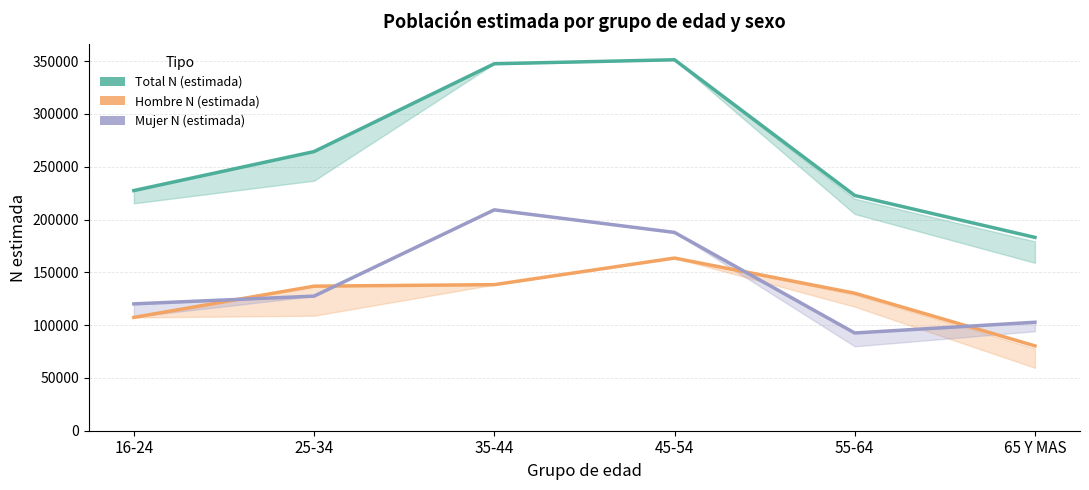

Reading left to right, what are all the values shown in this chart?

Total N (estimada): 16-24=227415	25-34=264341	35-44=347486	45-54=351288	55-64=222784	65 Y MAS=183074
Hombre N (estimada): 16-24=107291	25-34=136884	35-44=138328	45-54=163499	55-64=130229	65 Y MAS=80361
Mujer N (estimada): 16-24=120124	25-34=127457	35-44=209158	45-54=187788	55-64=92555	65 Y MAS=102713